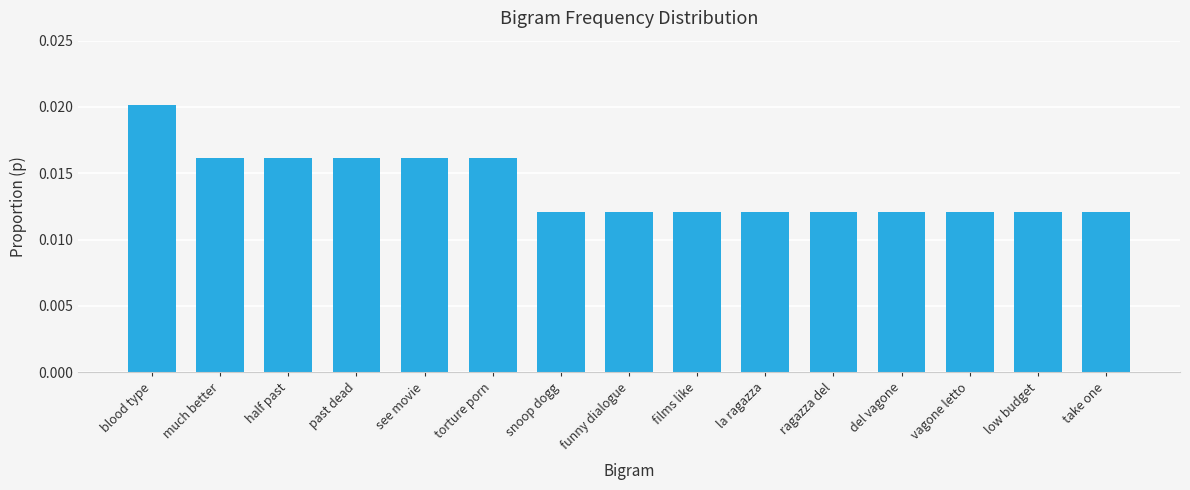

What is the label of the 1st bar from the left?

blood type